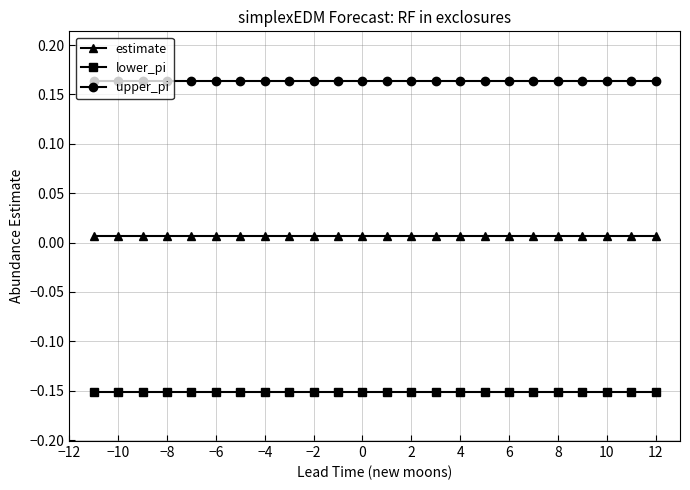

True or false: lower_pi and estimate intersect in this chart.

False